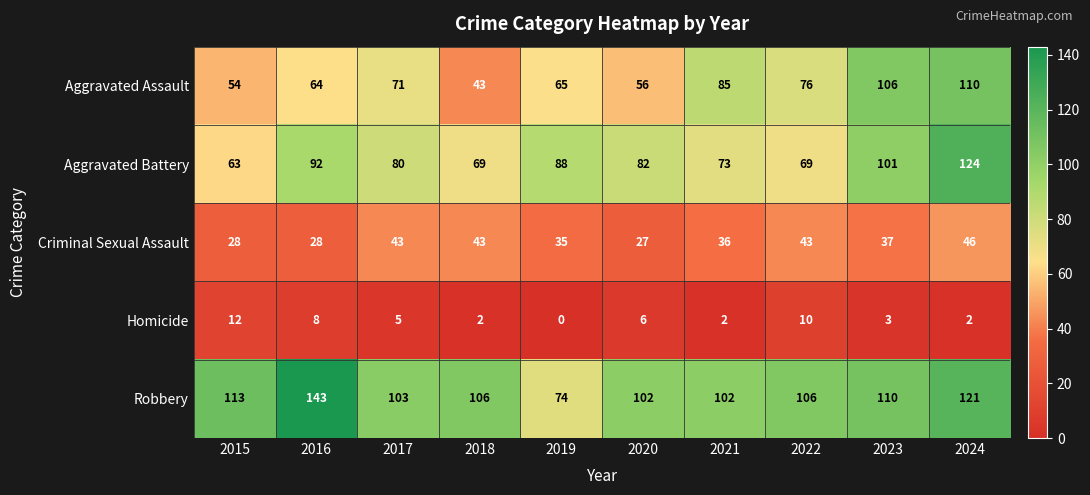

What is the total value across all series at 2021?

298